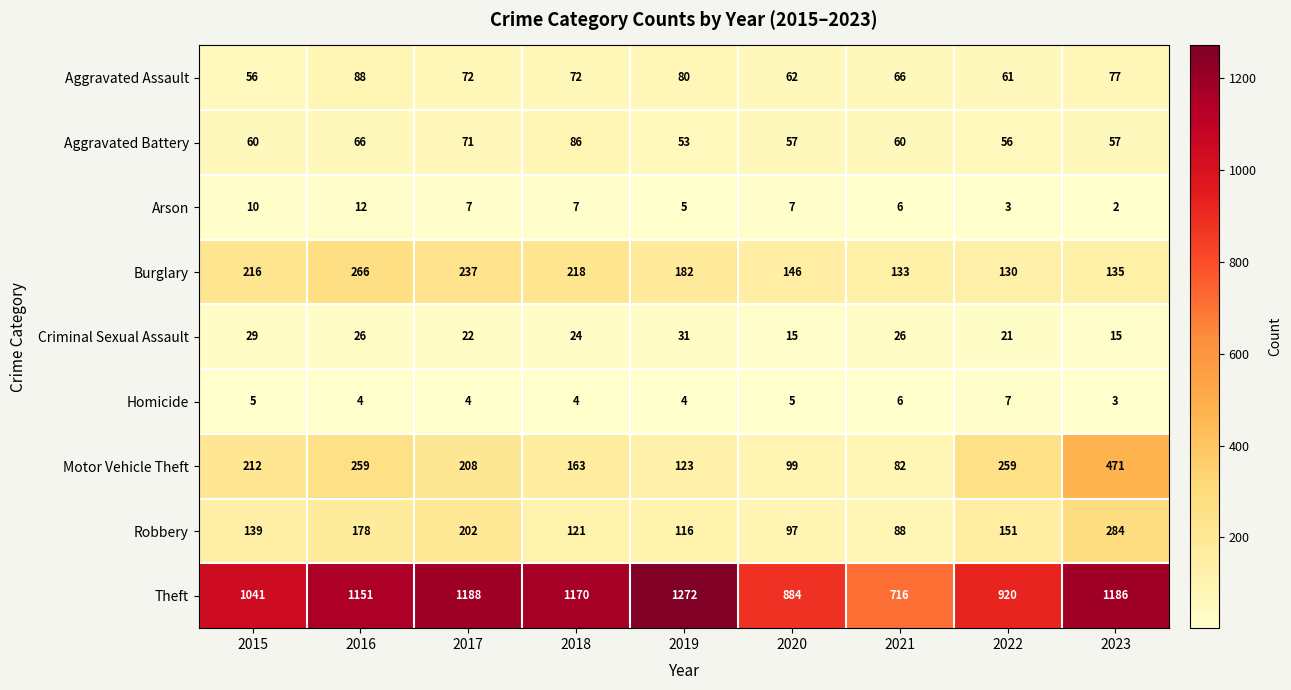

What is the lowest value of the Motor Vehicle Theft series?

82